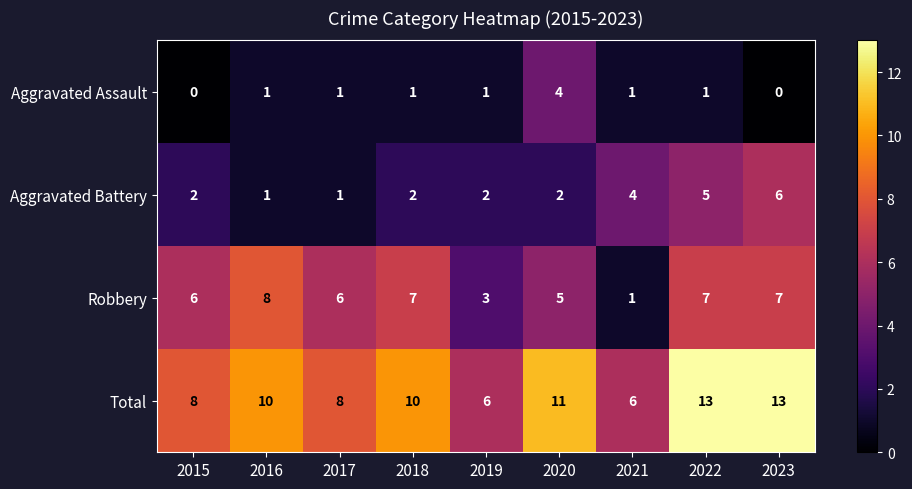

What is the maximum value shown in the chart?

13